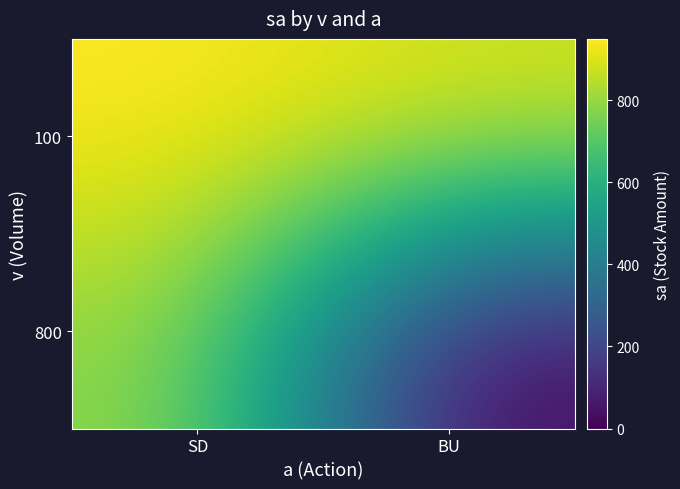

Reading right to left, list all the values displayed in this chart.

100: BU=900	SD=950
800: BU=0	SD=800